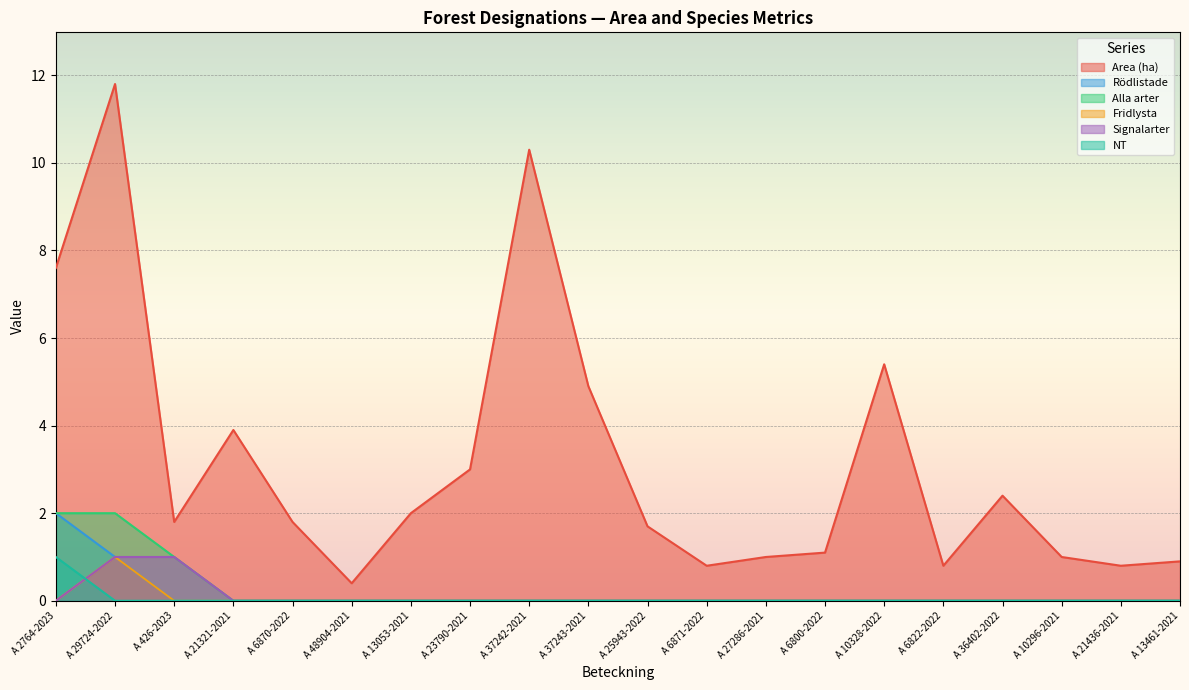

Count the Fridlysta values in the range 0 to 1.

20